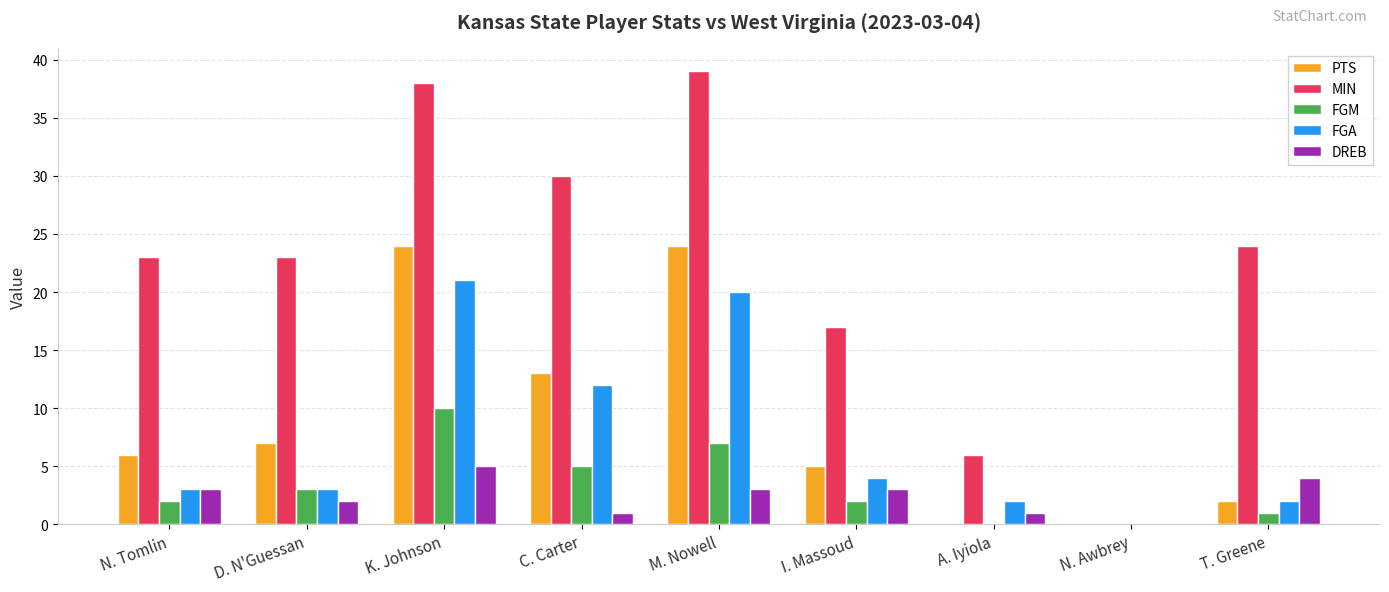

Which series has the largest total across all categories?

MIN